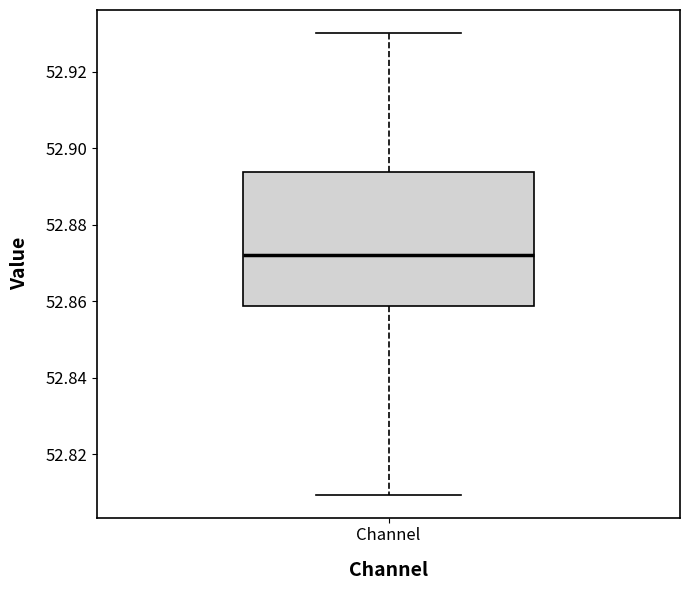

Where is the lower edge of the box for Channel on the y-axis? The values are not printed on the chart, so give them approximately, as read against the axis.

52.858